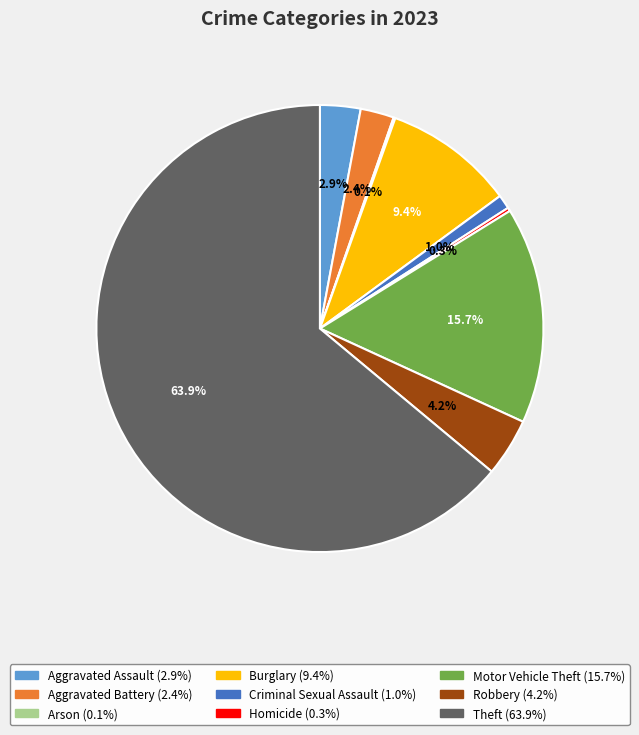

Which category has the biggest portion of the pie?

Theft